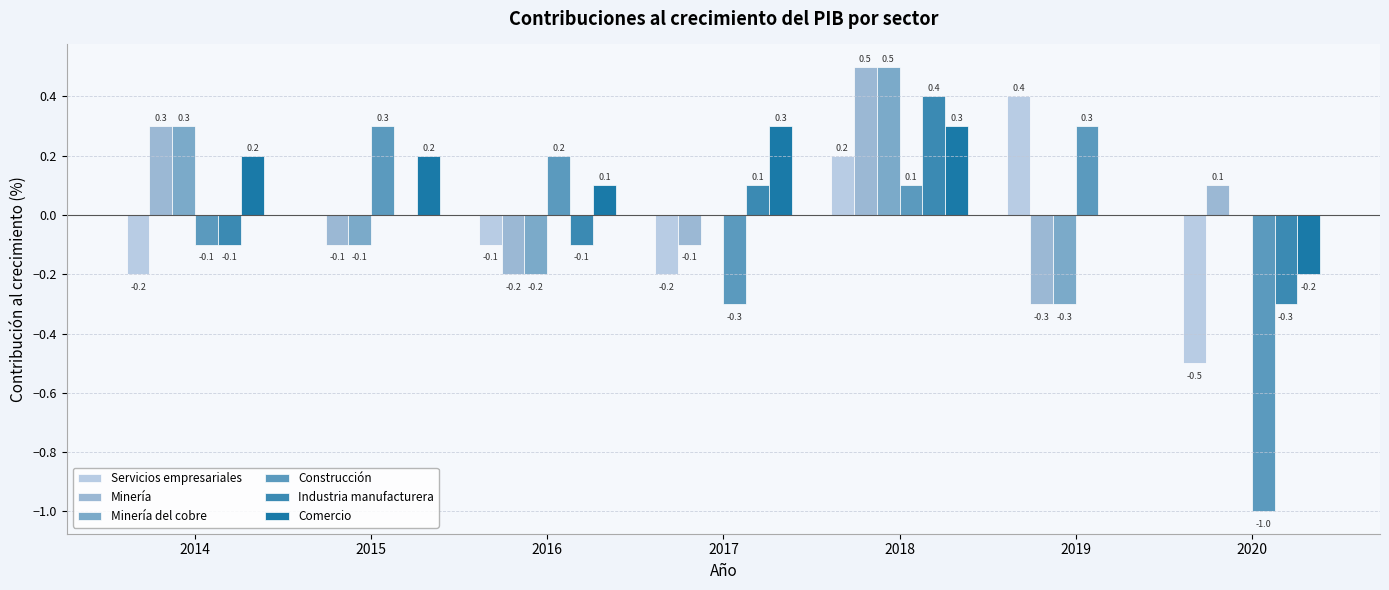

Reading left to right, transcribe all the data shown in this chart.

Servicios empresariales: -0.2	0.0	-0.1	-0.2	0.2	0.4	-0.5
Minería: 0.3	-0.1	-0.2	-0.1	0.5	-0.3	0.1
Minería del cobre: 0.3	-0.1	-0.2	0.0	0.5	-0.3	0.0
Construcción: -0.1	0.3	0.2	-0.3	0.1	0.3	-1.0
Industria manufacturera: -0.1	0.0	-0.1	0.1	0.4	0.0	-0.3
Comercio: 0.2	0.2	0.1	0.3	0.3	0.0	-0.2